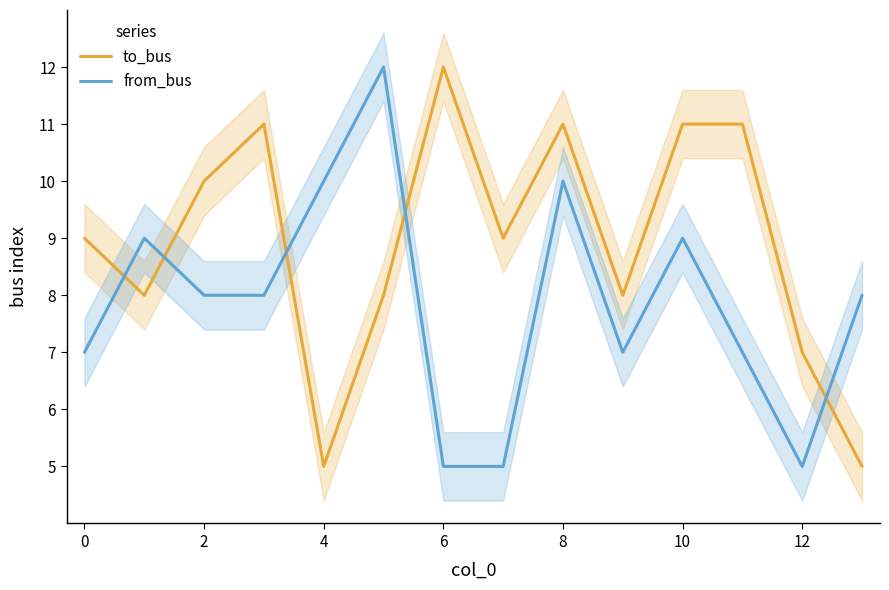

How many data points in from_bus are less than 8?

6